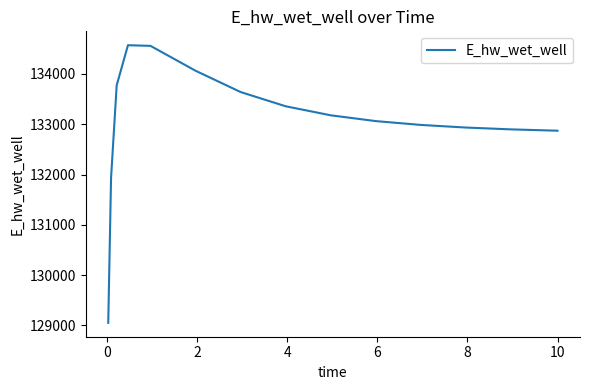

Does the chart display data point markers on the line(s)?

No